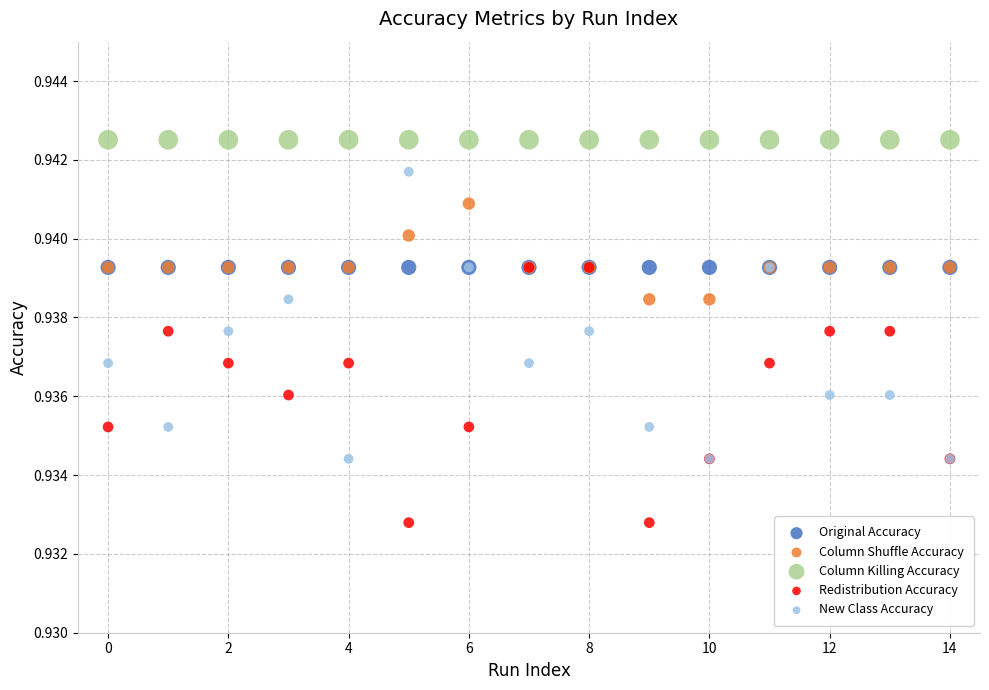

Which series reaches the maximum Y coordinate?

Column Killing Accuracy